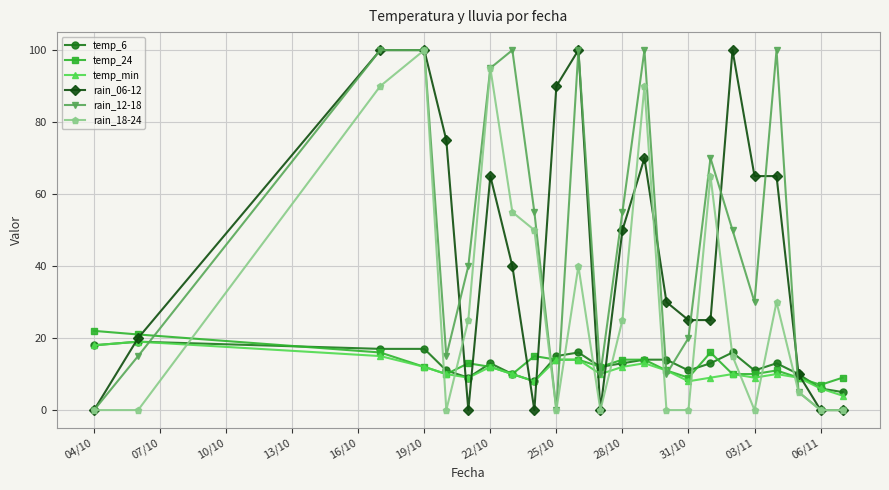

What is the greatest value displayed?

100